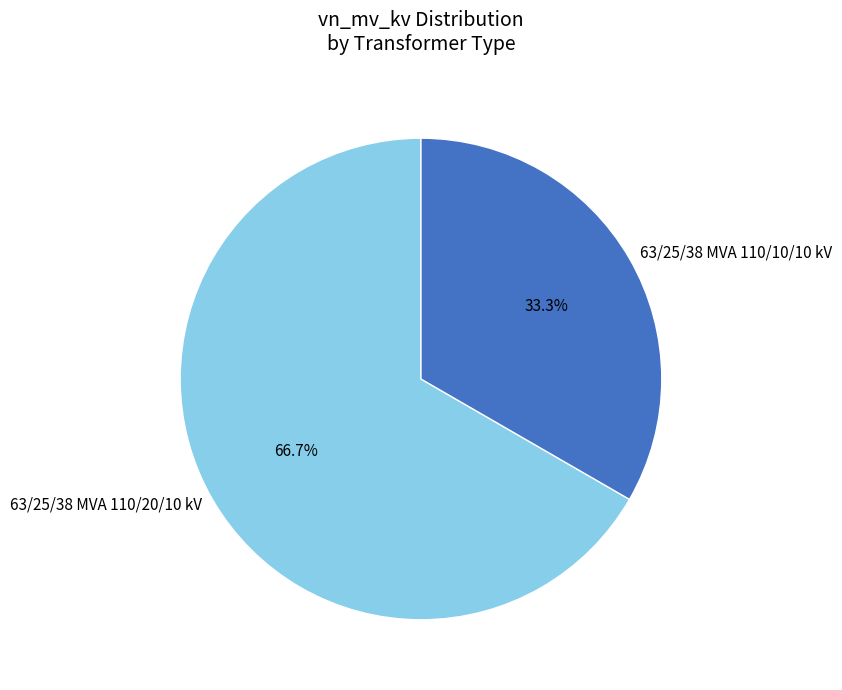

Is there any slice that represents more than half of the pie?

Yes